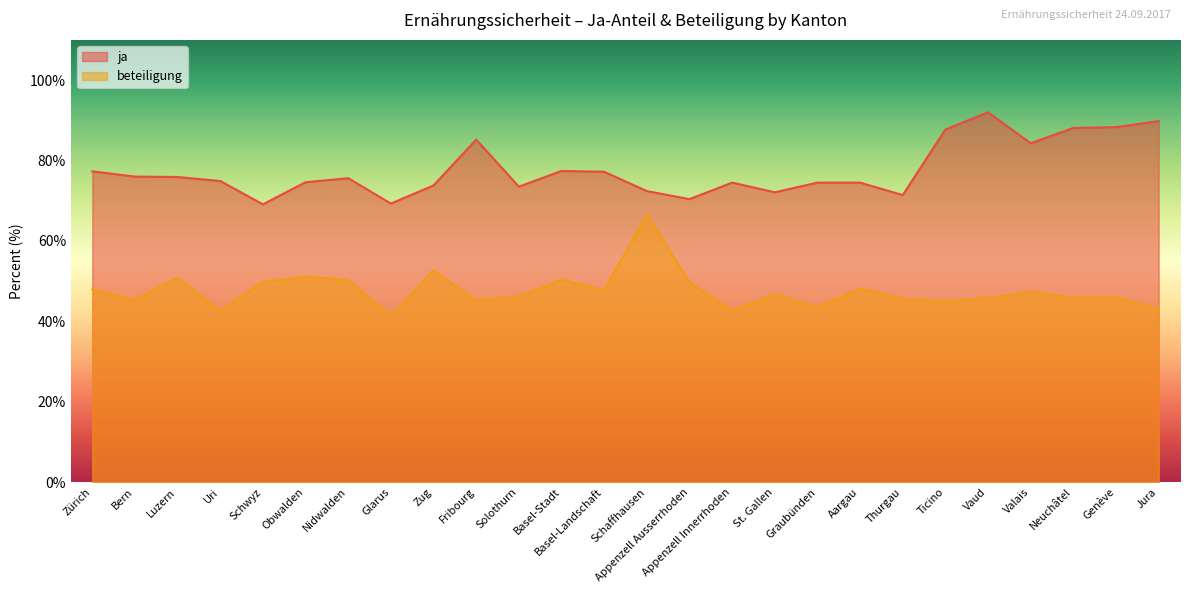

True or false: beteiligung and ja intersect in this chart.

False